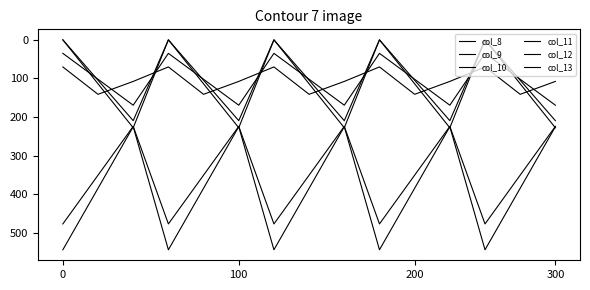

True or false: col_11 and col_8 intersect in this chart.

False